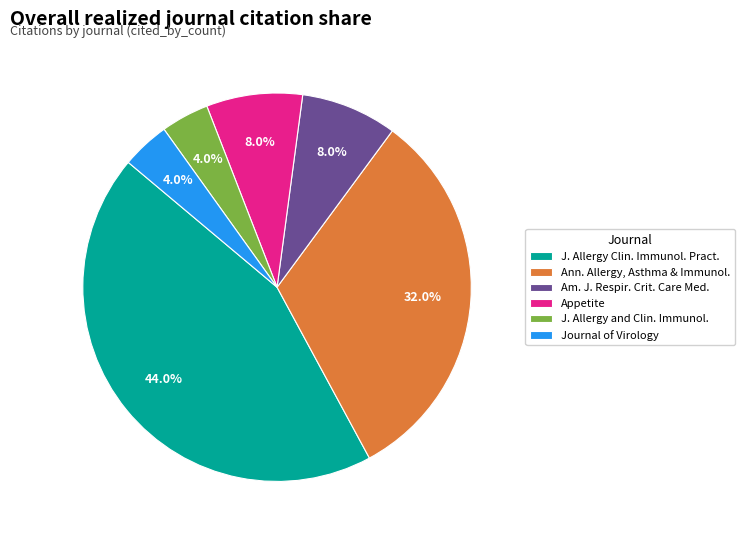

Approximately how many times larger is the value at J. Allergy and Clin. Immunol. compared to Am. J. Respir. Crit. Care Med.?

0.5